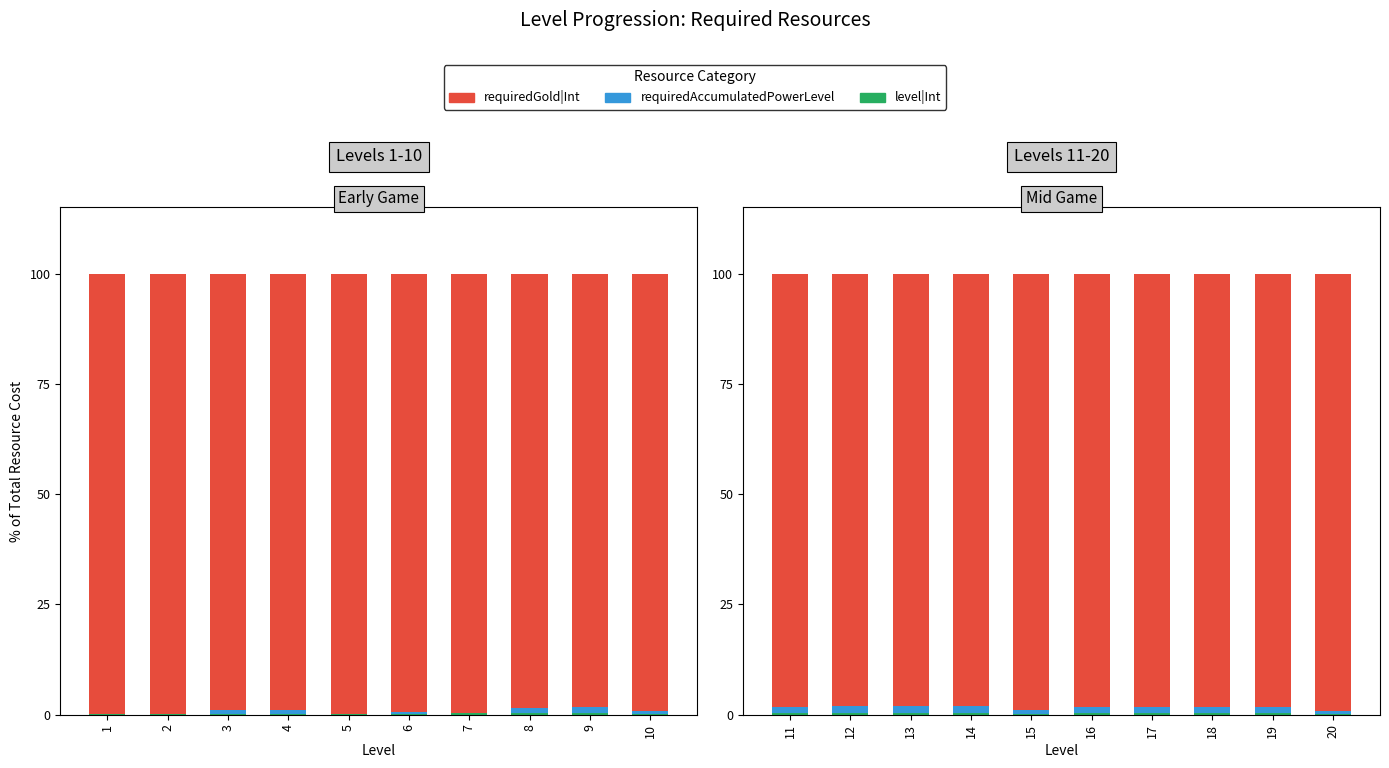

What value does the level|Int series have at 20?

0.2